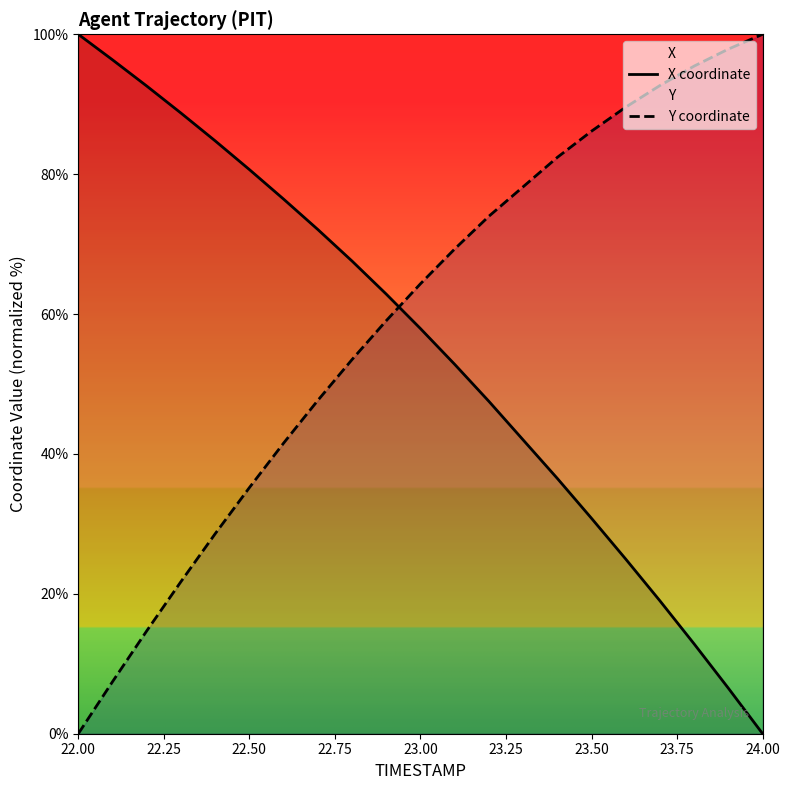

How many values in the X coordinate series exceed 62?

10